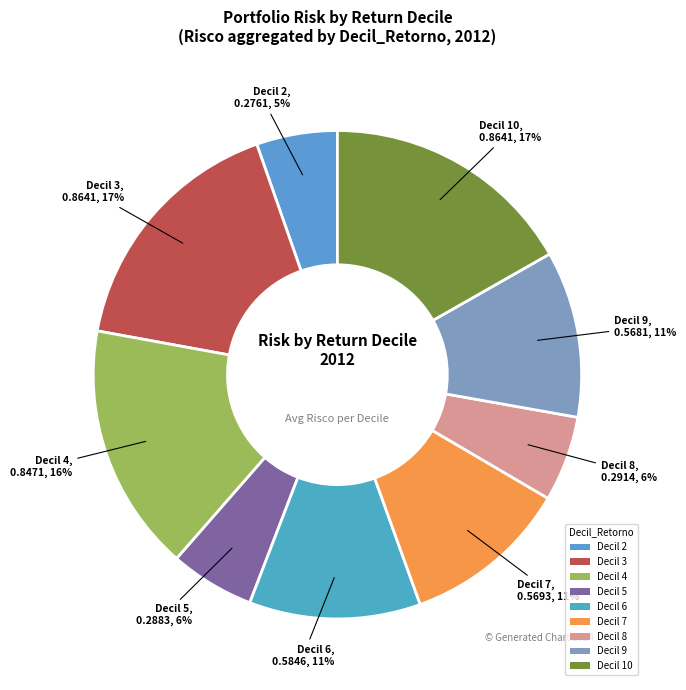

Combined, do Decil 2 and Decil 7 account for over 50%?

No